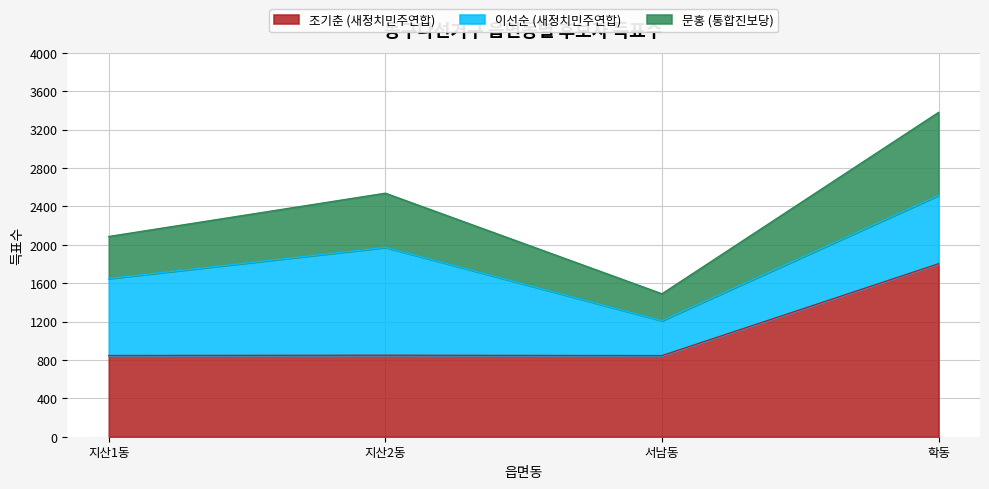

What is the lowest value of the 조기춘 (새정치민주연합) series?

845